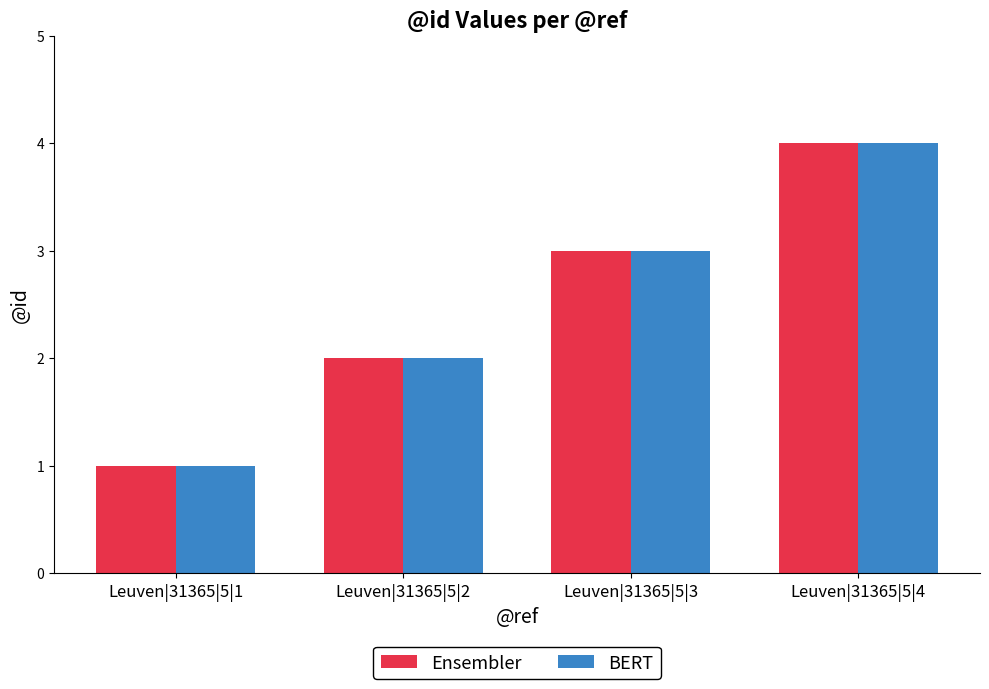

How many groups of bars are there?

4